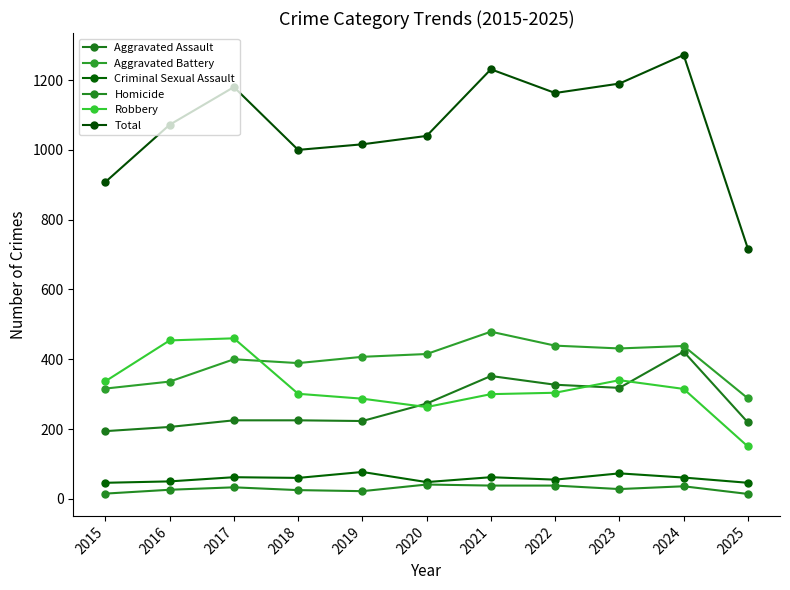

Rank the categories by Criminal Sexual Assault value from highest to lowest.

2019, 2023, 2017, 2021, 2024, 2018, 2022, 2016, 2020, 2015, 2025